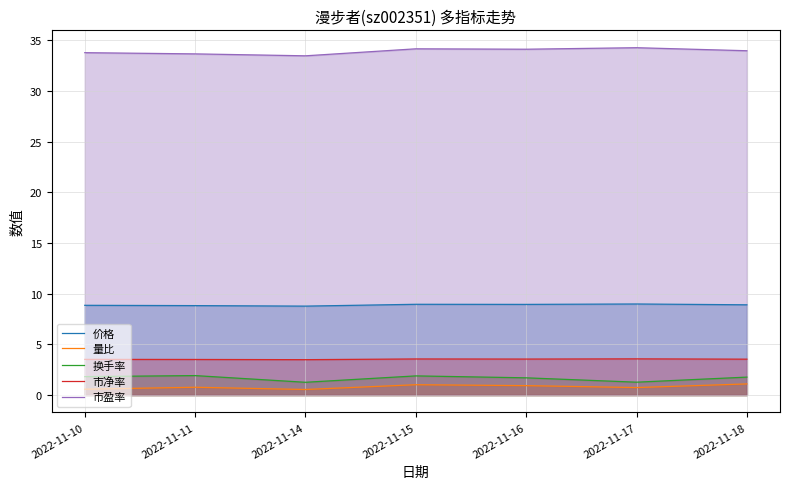

What is the lowest value of the 价格 series?

8.8